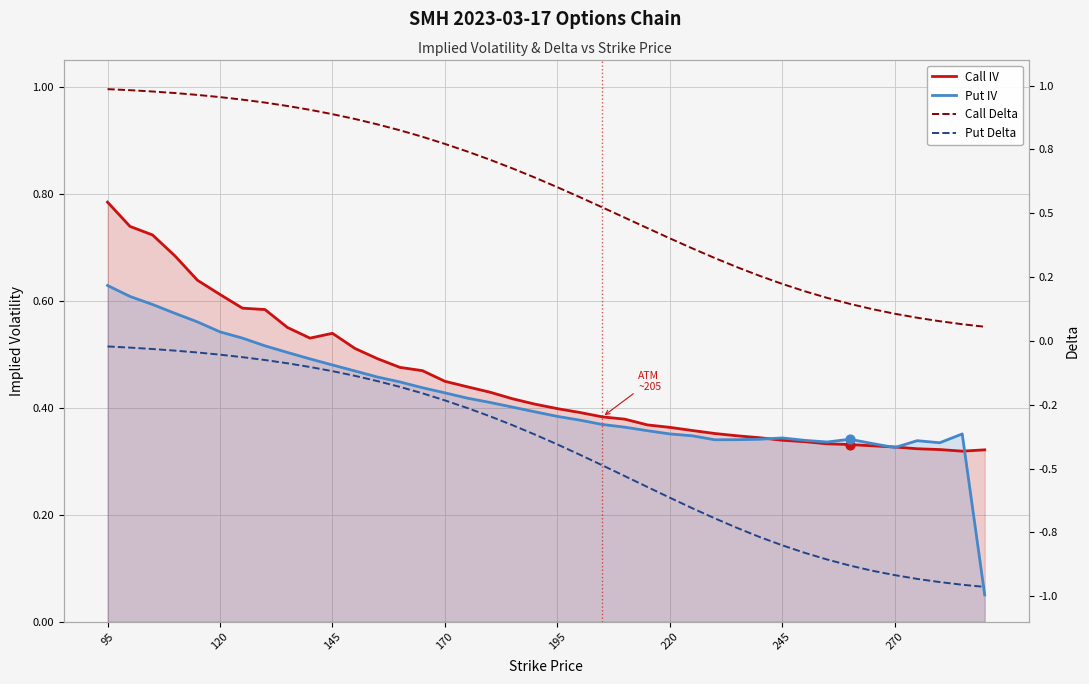

At which category is the sum across all series the highest?

95